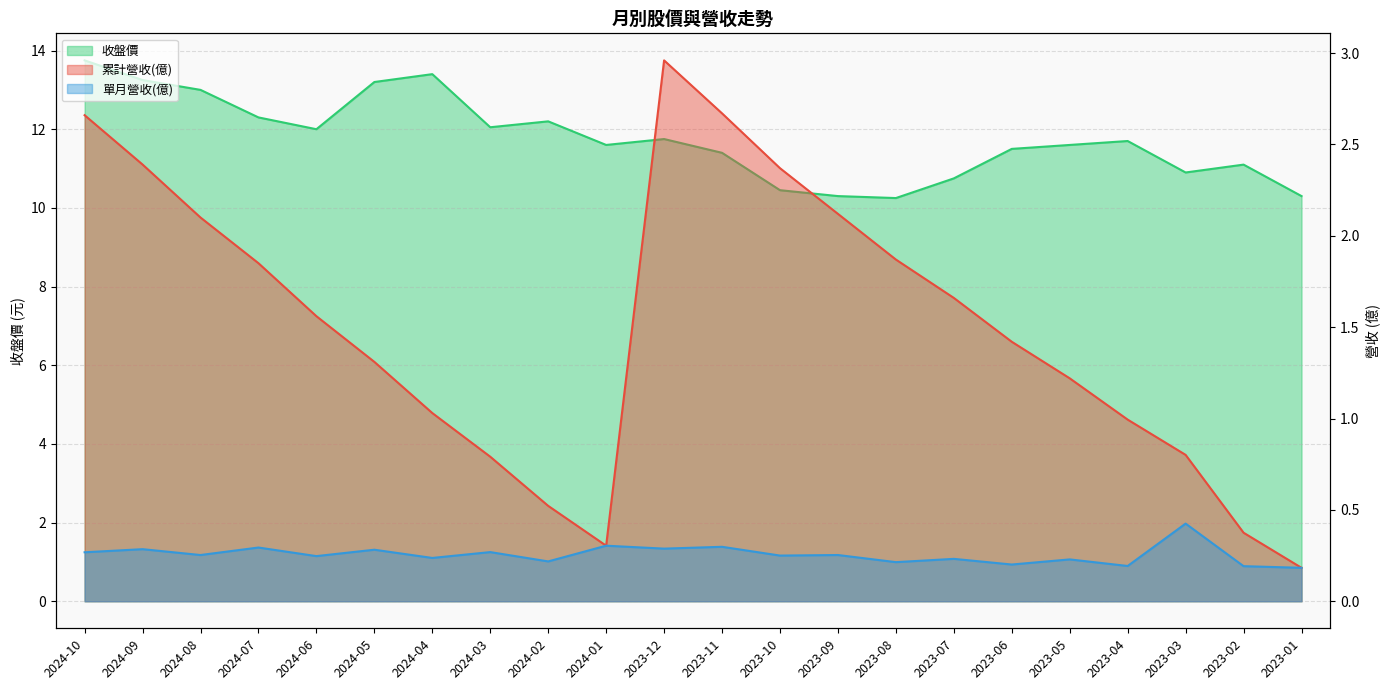

True or false: 累計營收(億) and 單月營收(億) cross at least once.

False